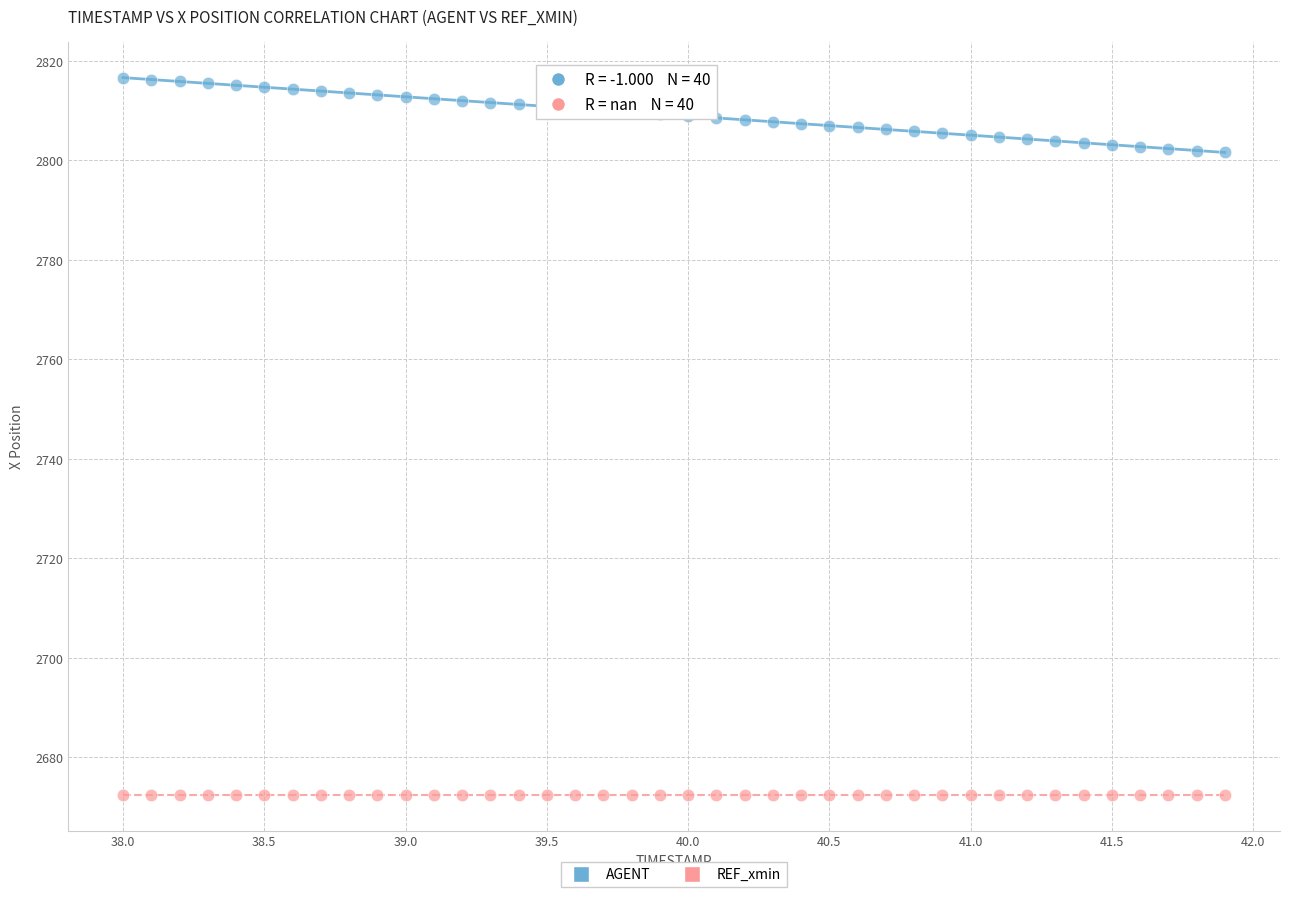

How many data points are displayed?

80